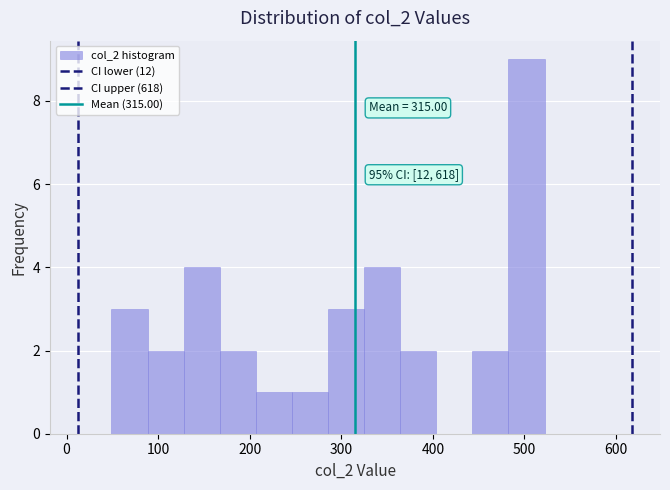

Around what value on the x-axis is the tallest bar? Give the approximate position of its centre, as read against the axis.

500